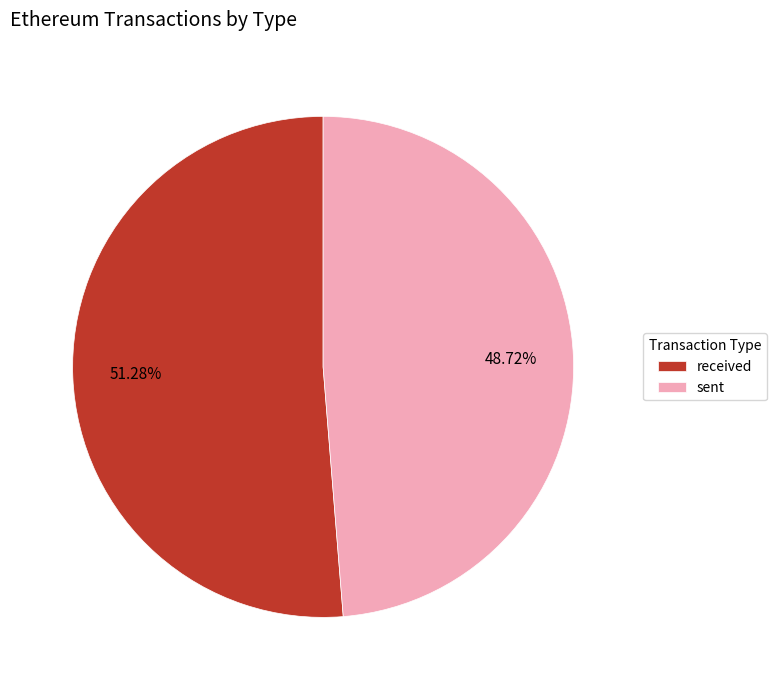

Which has a higher value, received or sent?

received